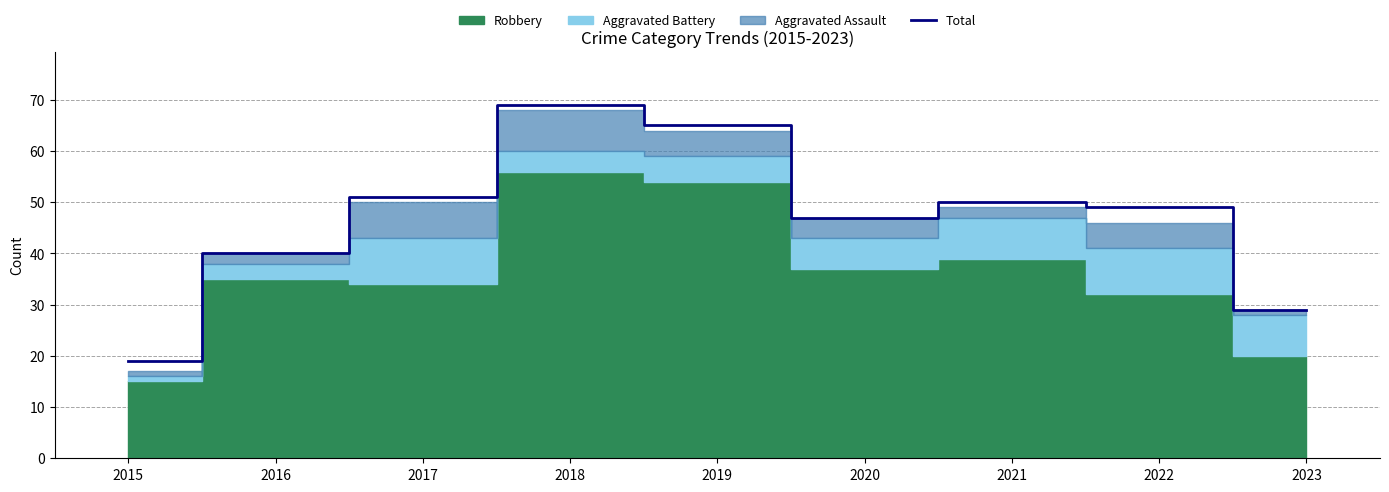

Which category has the highest value across all series?

2018